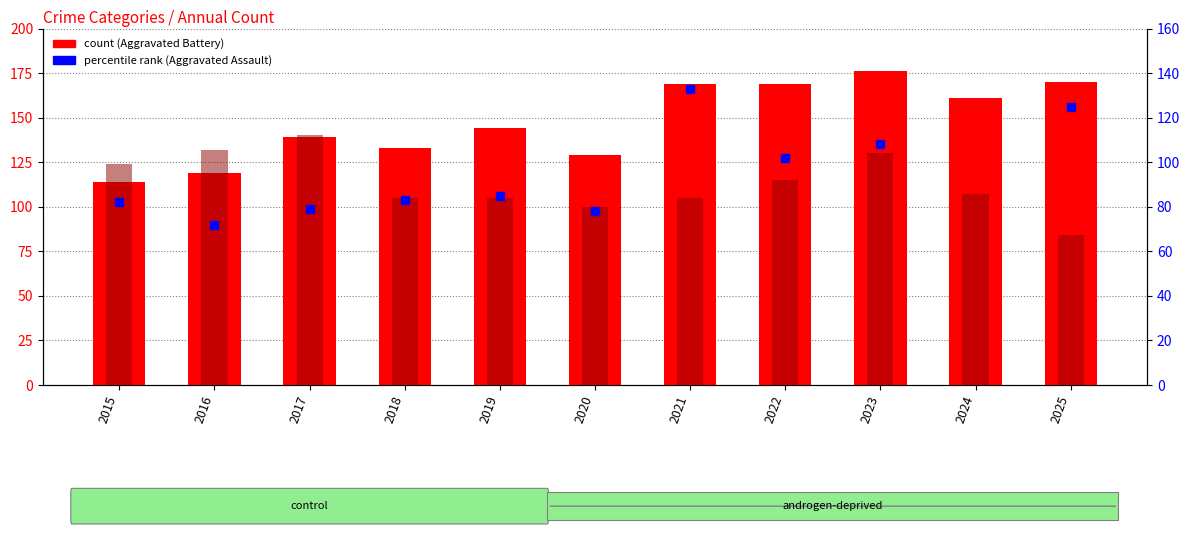

How many bars are there in total?

33